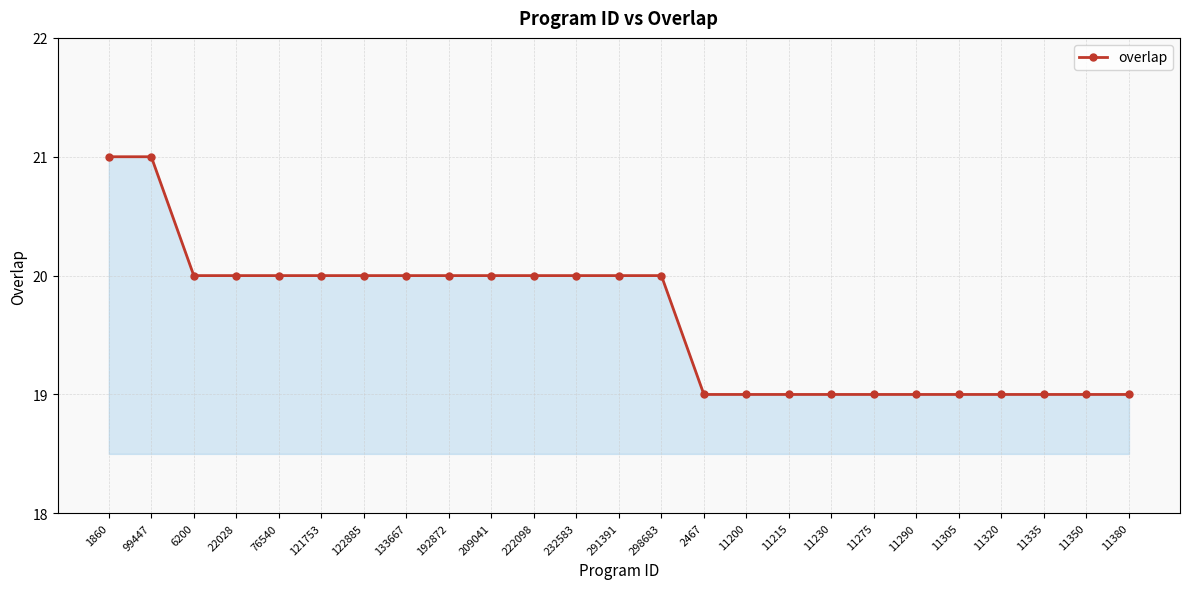

How many series are shown in this chart?

1